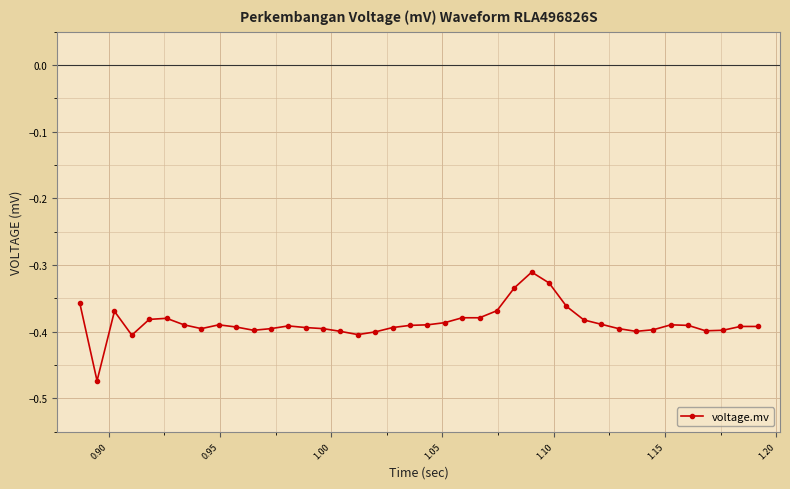

Count the number of data series in this chart.

1